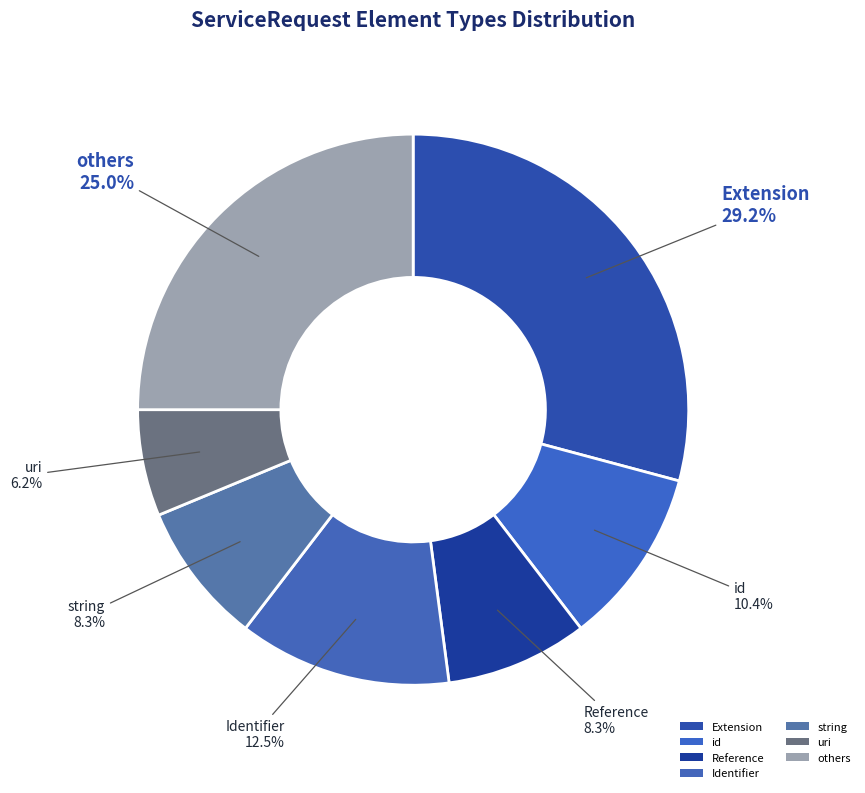

Does uri account for over 50% of the chart?

No